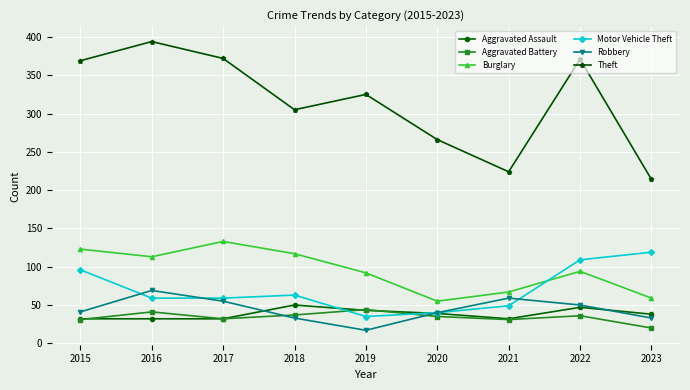

How many categories are shown in the chart?

9